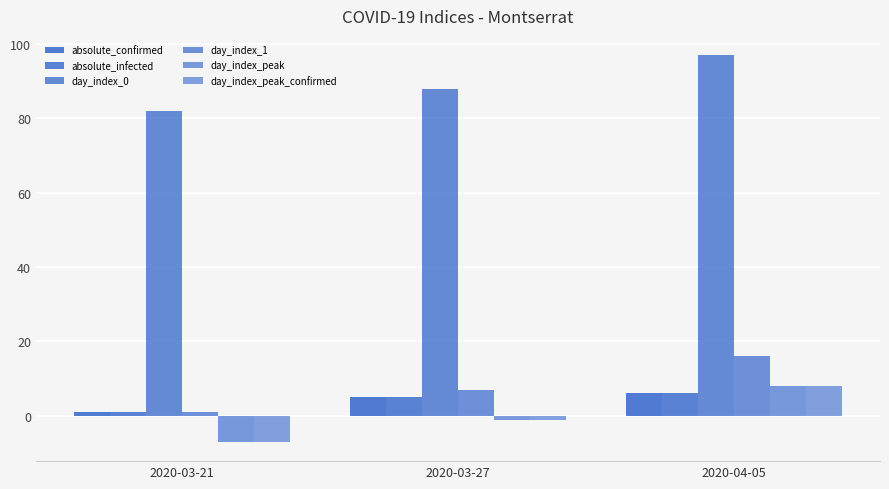

How many values in the day_index_0 series are below 88?

1